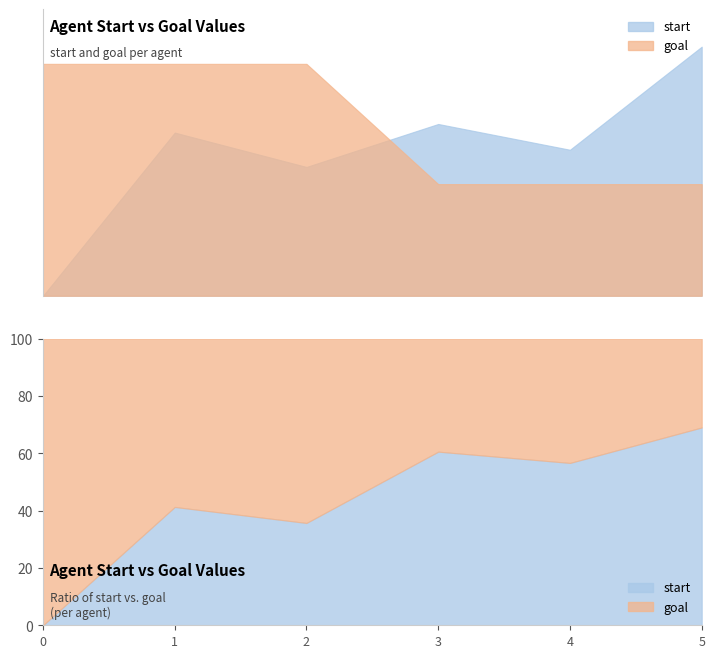

What are all the series names shown in the legend?

start, goal